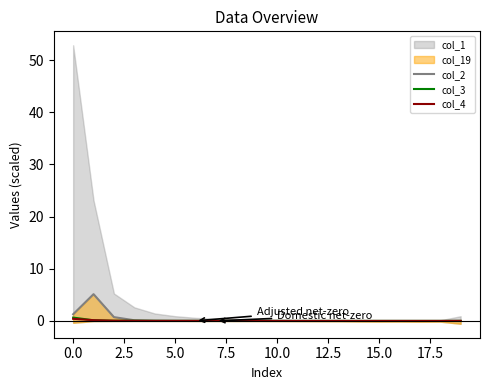

How many interior local valleys does the col_3 series have?

4